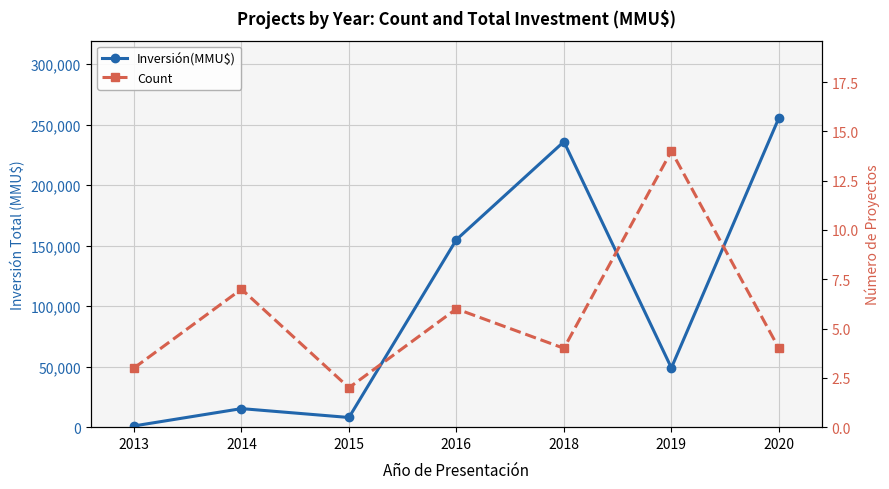

True or false: Inversión(MMU$) and Count cross at least once.

False